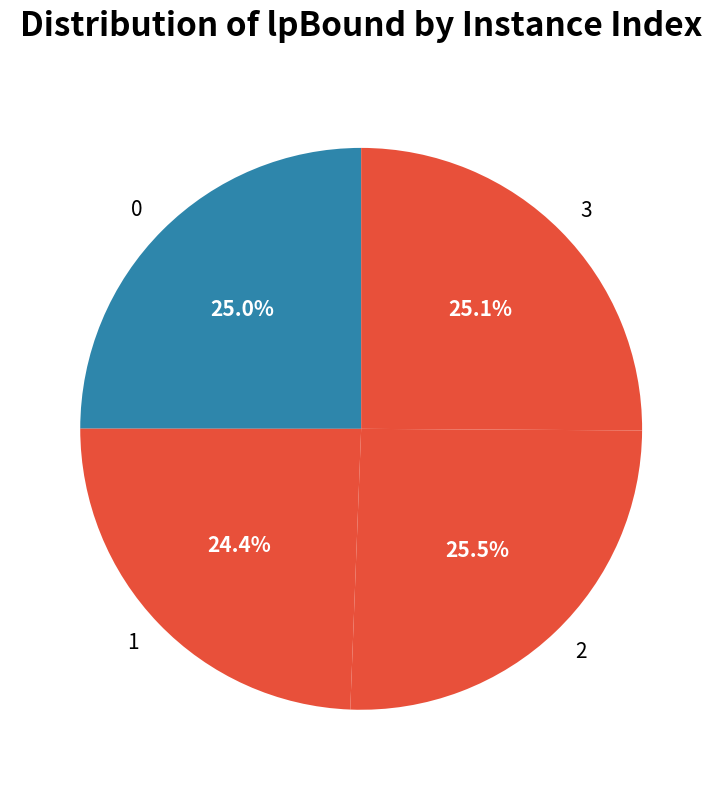

Which has a higher value, 1 or 3?

3